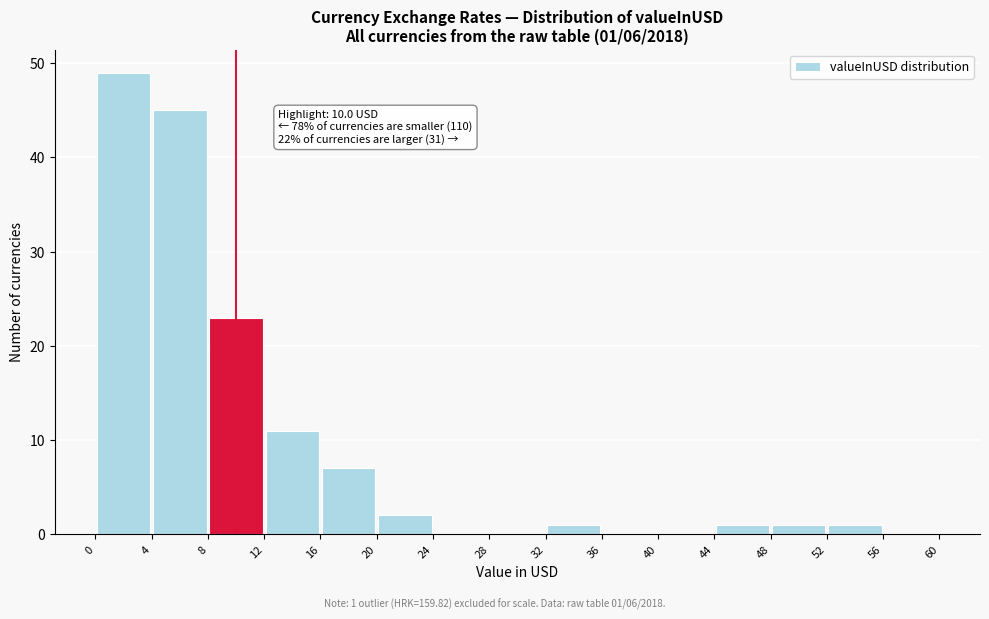

Which range on the x-axis has the tallest bar?

0 to 4